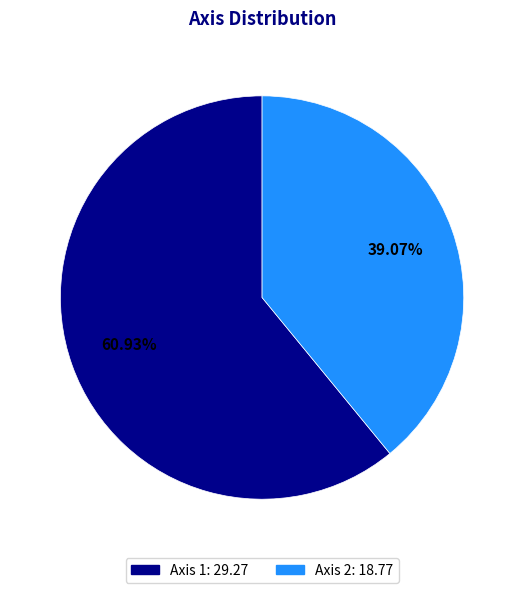

Count the number of slices in the pie.

2